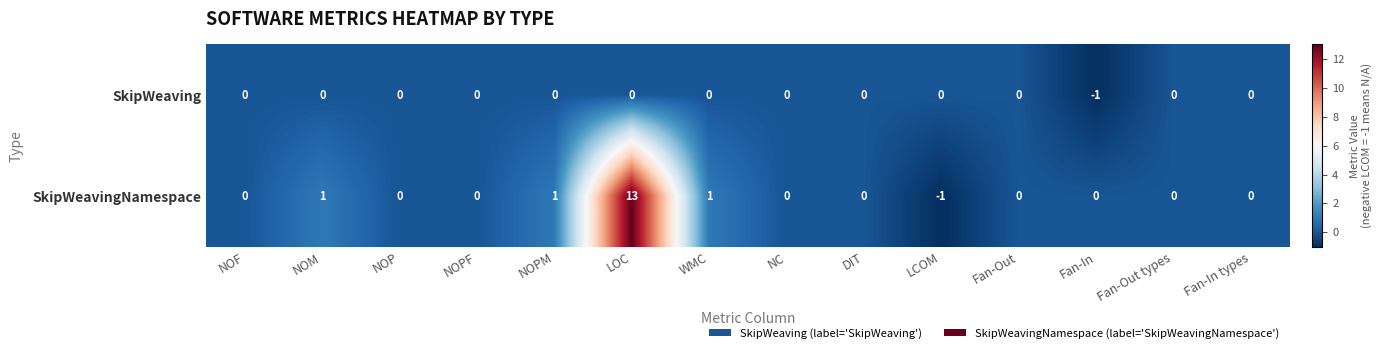

Which label corresponds to the largest value in the chart?

LOC